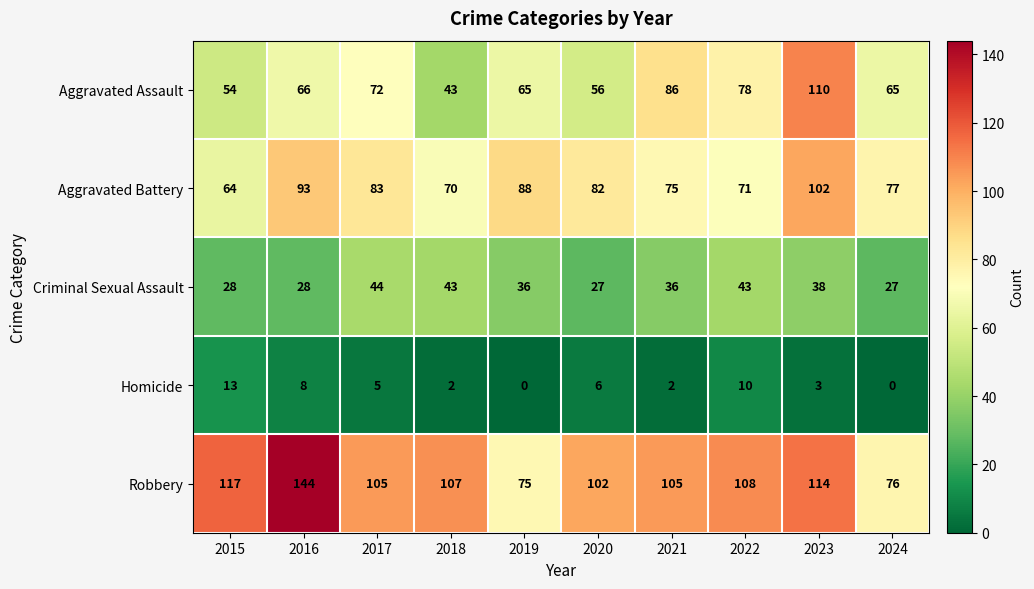

How many series are shown in this chart?

5